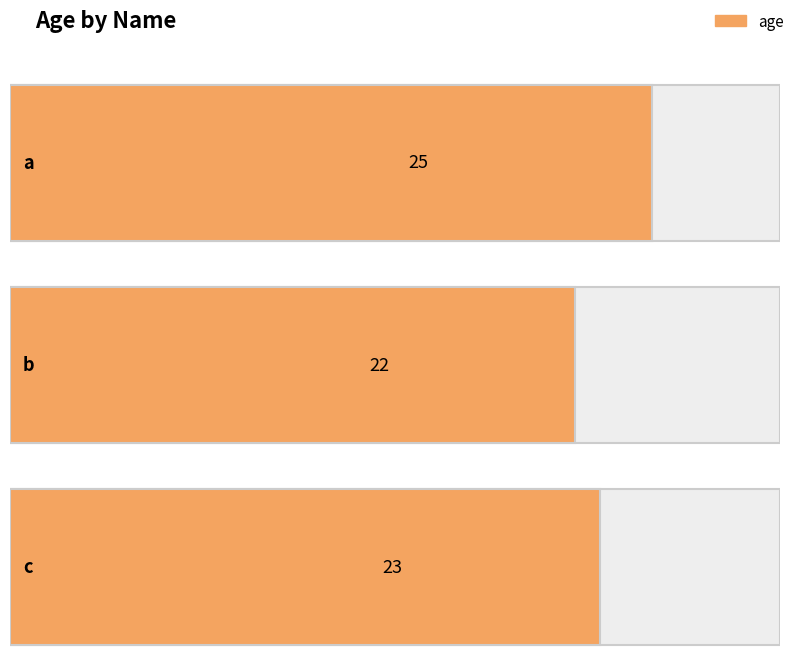

Is it true that the value at a is 25?

True